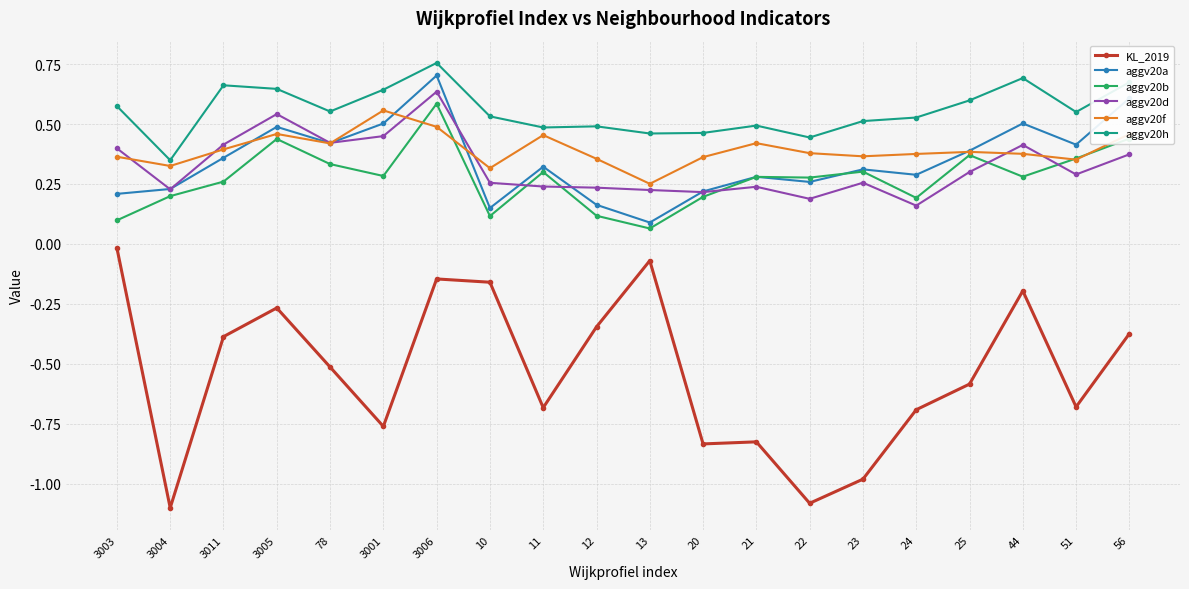

At which category is the sum across all series the highest?

3006